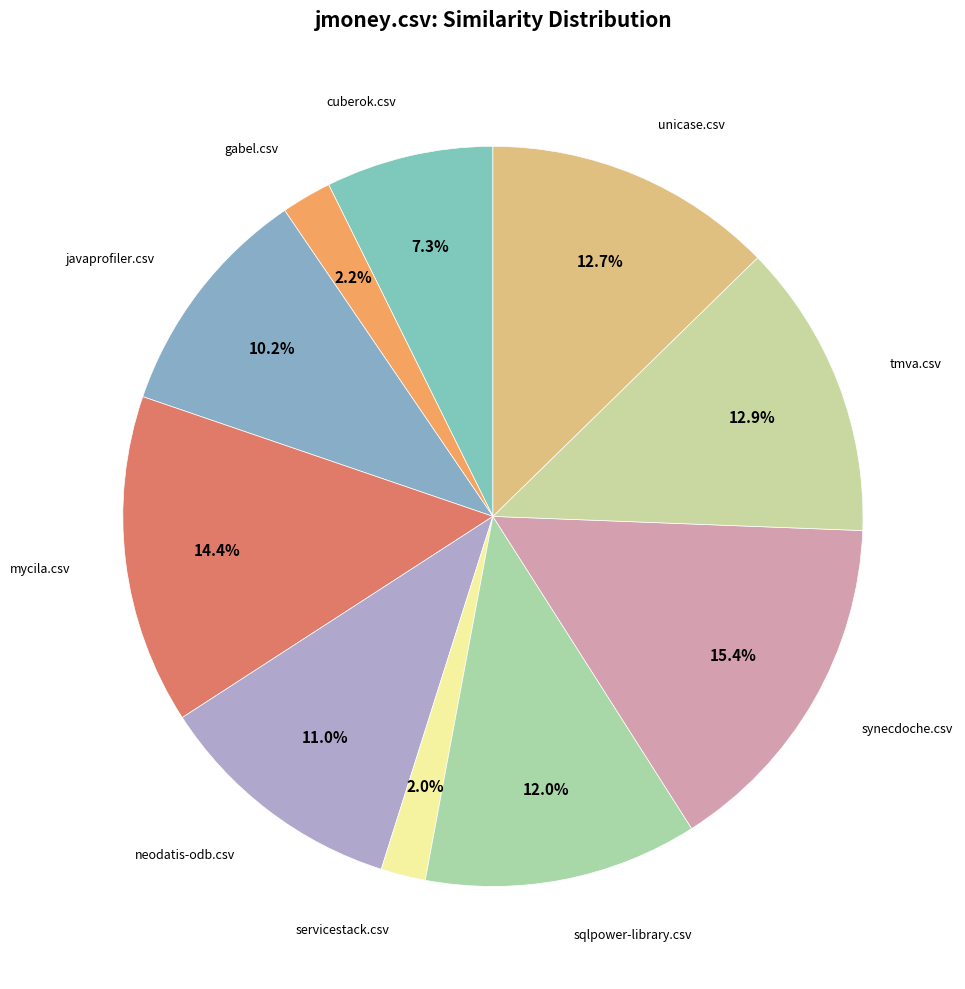

How many segments does this pie chart have?

10